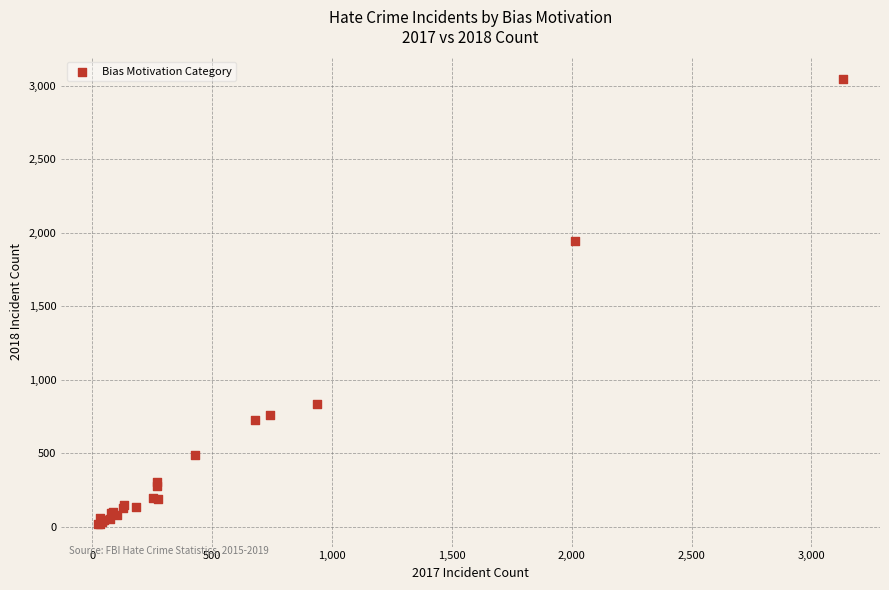

What Y value in the scatter plot is closest to 1532?

1943